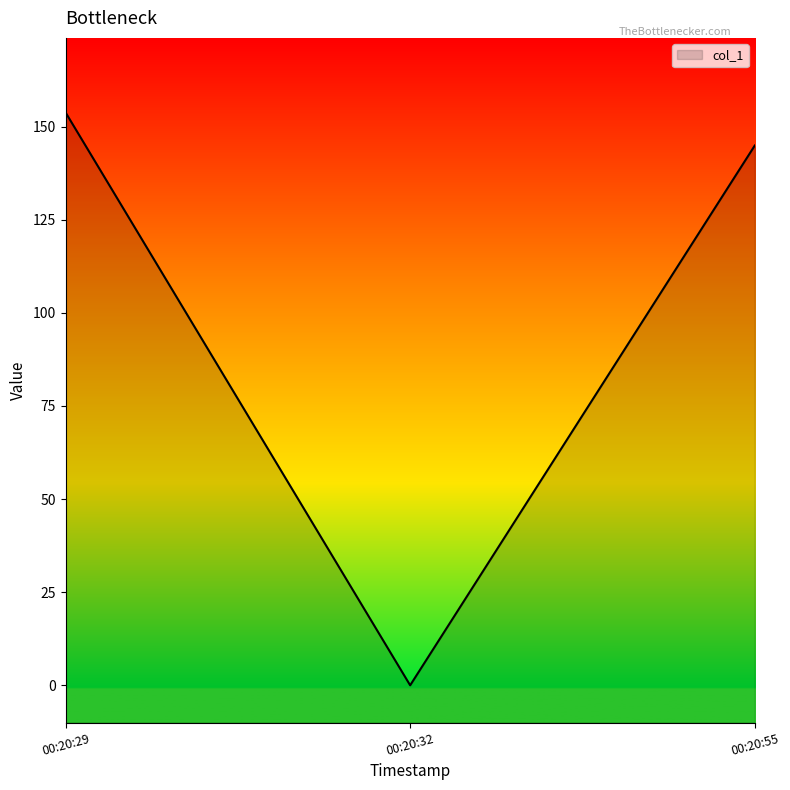

Is it true that the value at 2019-06-17 00:20:29 is 214.1?

False